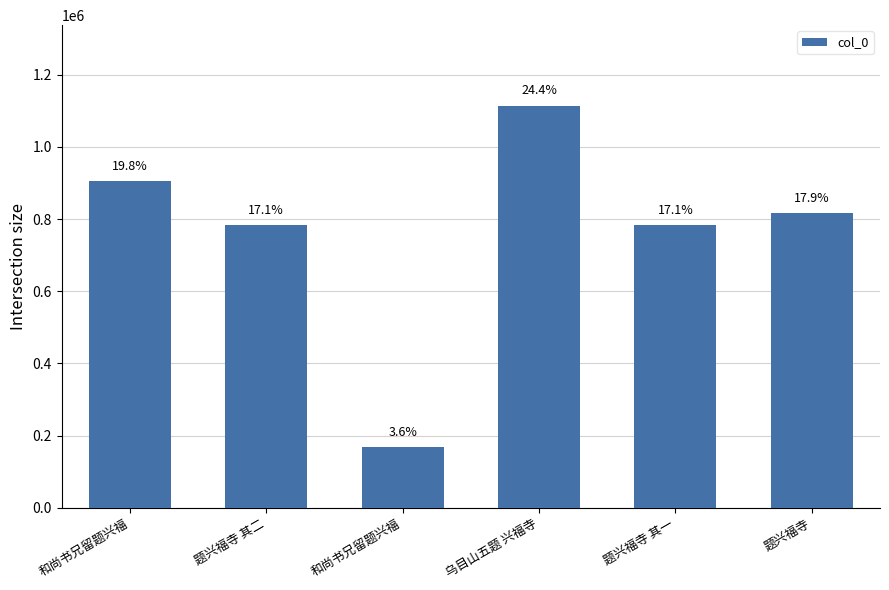

Are the bars horizontal?

No